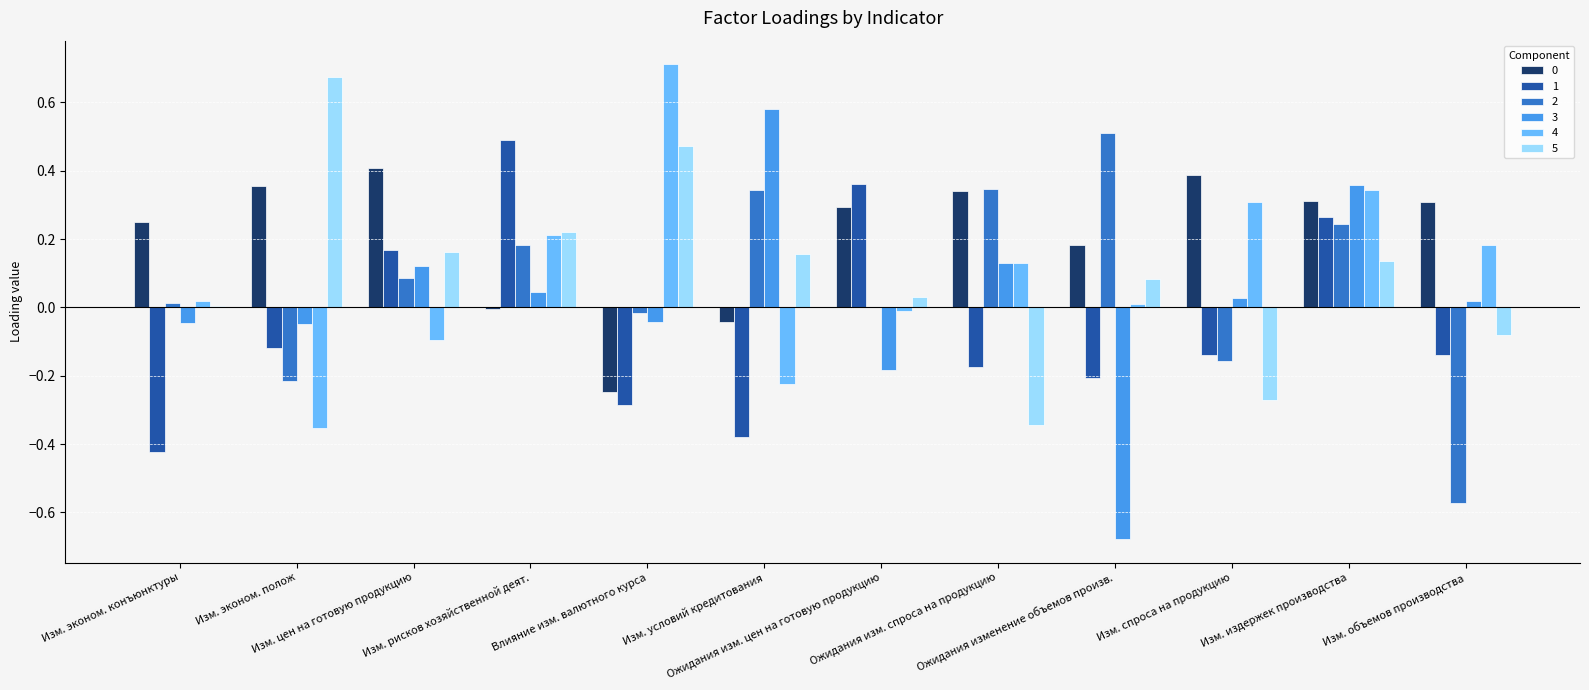

What position from the right is Изм. рисков хозяйственной деят.?

9